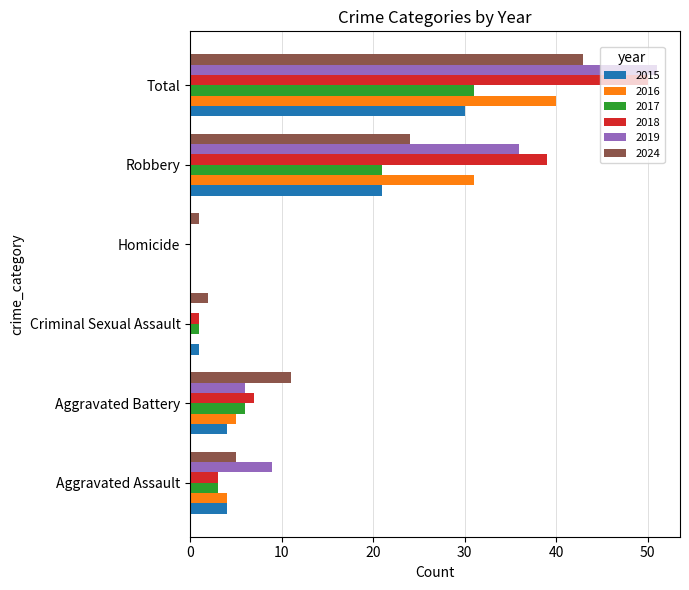

What is the sum of all 2015 values?

60